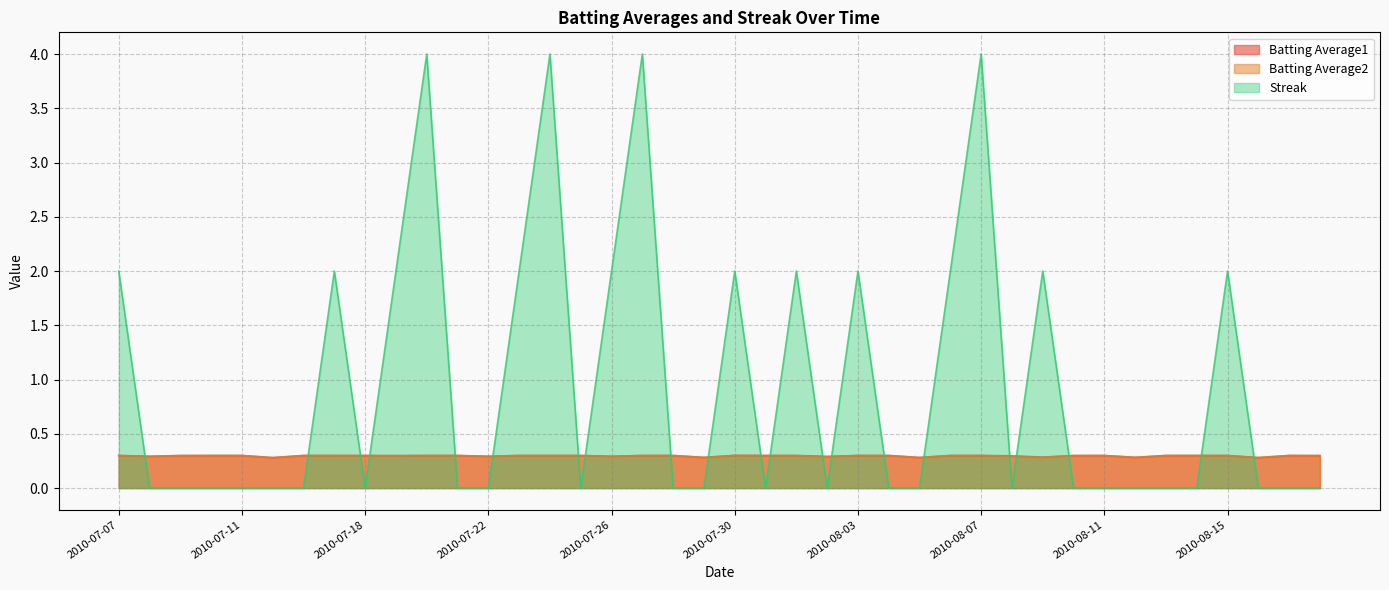

Which category has the highest value across all series?

2010-07-20